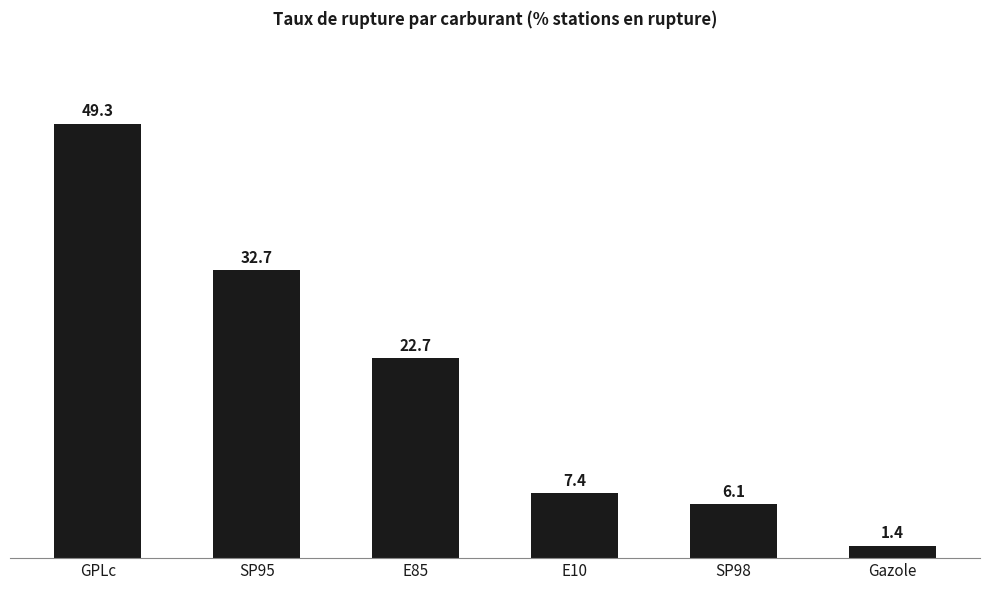

List the labels in order of value, smallest first.

Gazole, SP98, E10, E85, SP95, GPLc